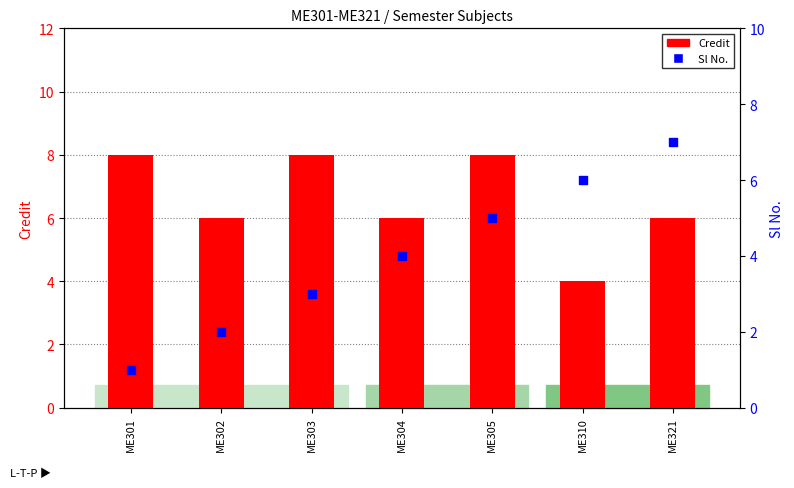

Which series contains the highest Y value?

Credit